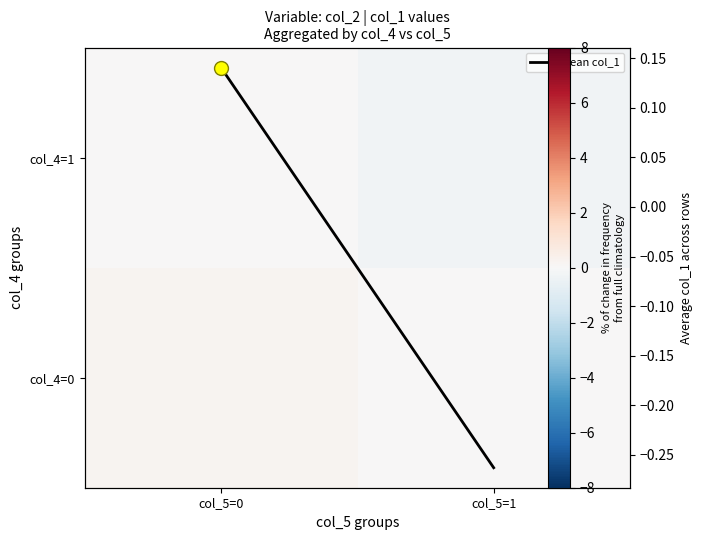

True or false: col_4=0 has a value of 0.0 at col_5=1.

True